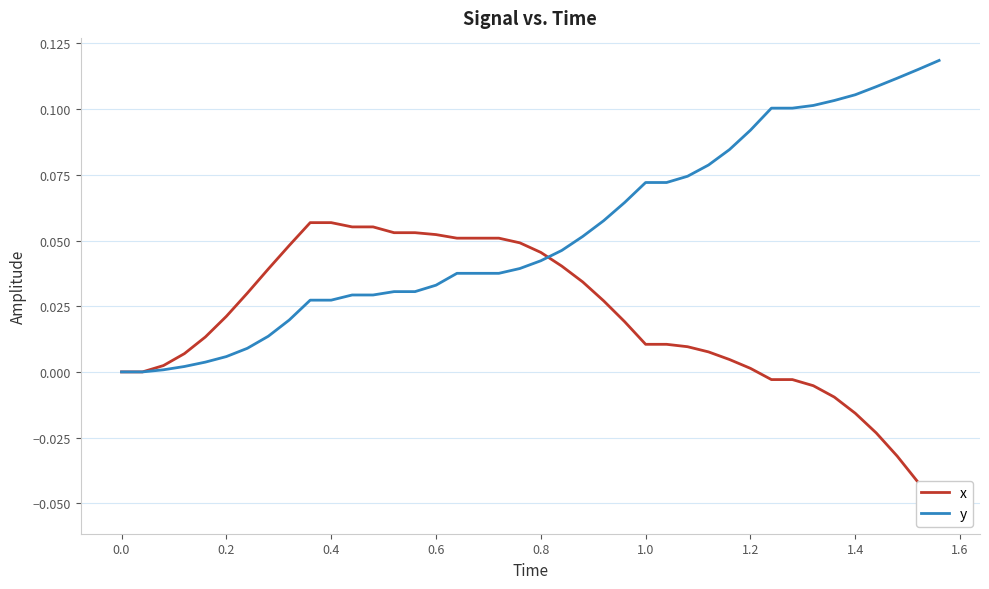

What is the greatest value displayed?

0.1